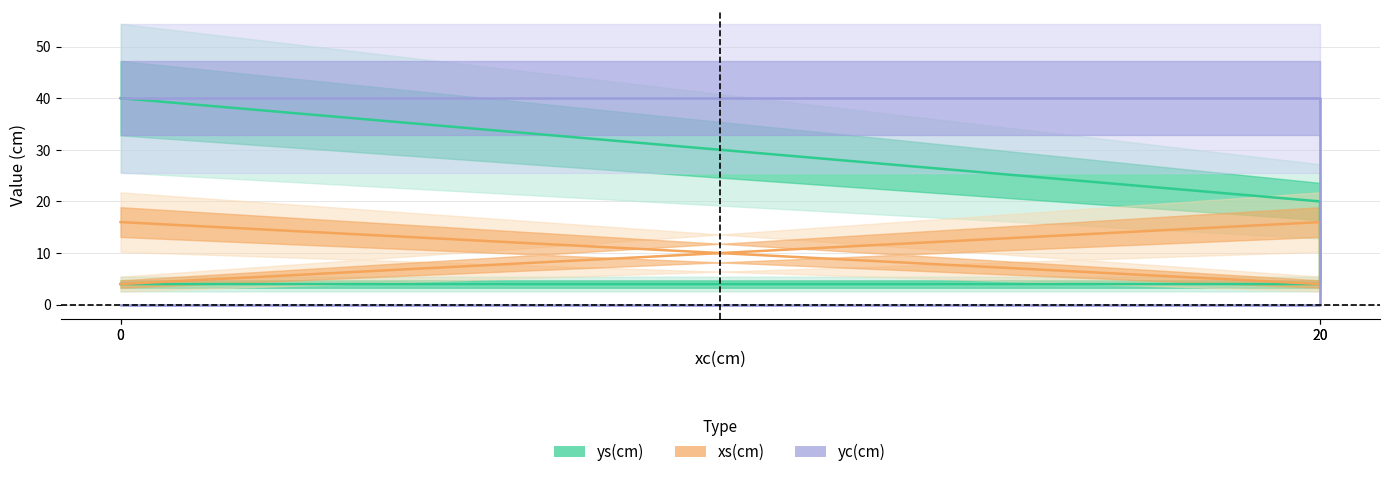

True or false: yc(cm) has a value of 24 at 0.

False